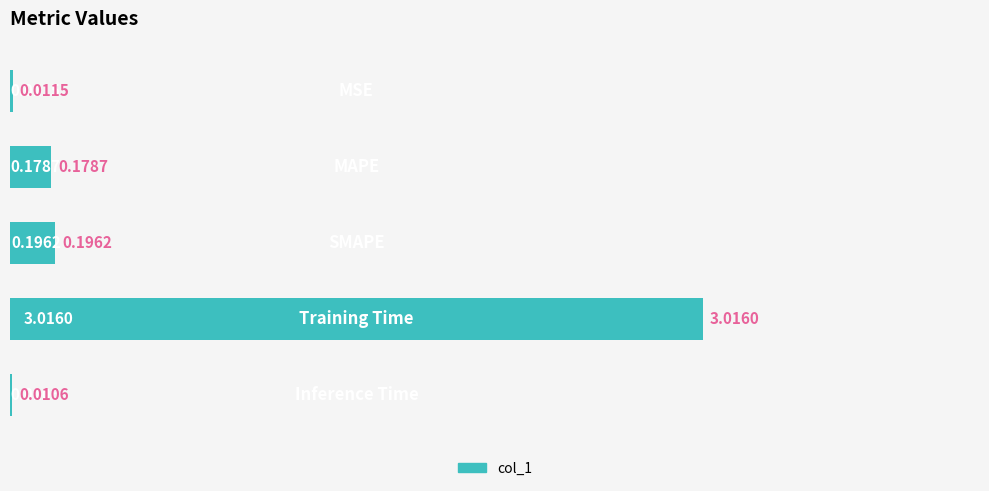

What is the sum of all values?

3.4